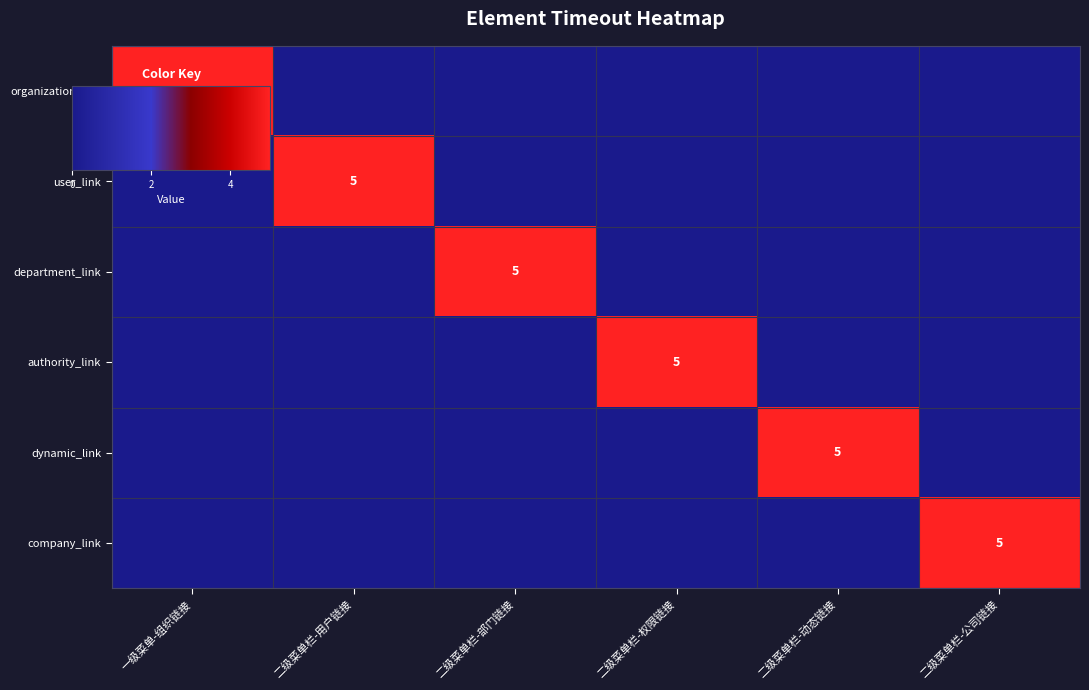

What is the spread (max minus min) of values at 二级菜单栏-用户链接?

5